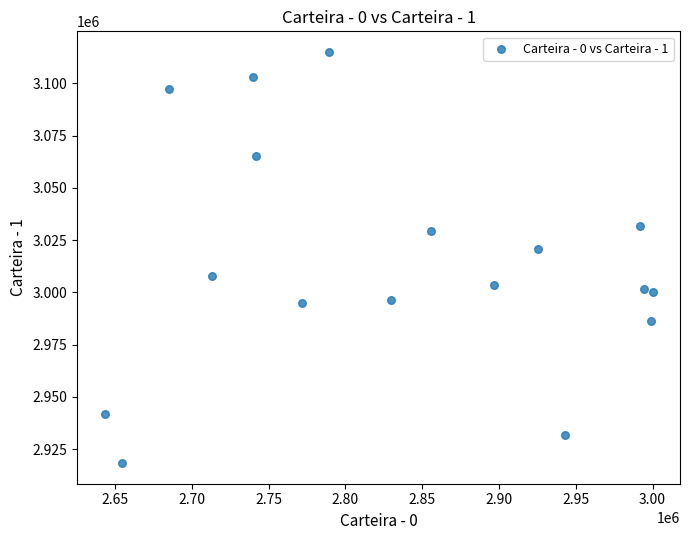

What is the range of X values (max minus min)?

356895.6